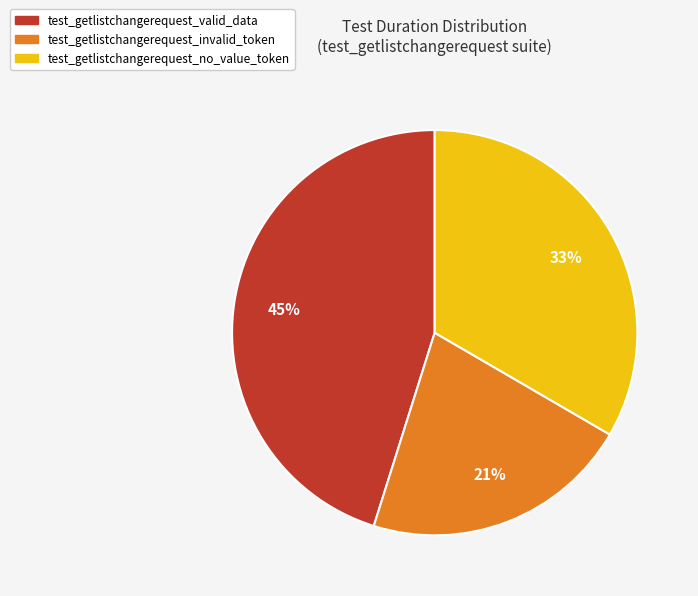

Does any single category account for the majority?

No